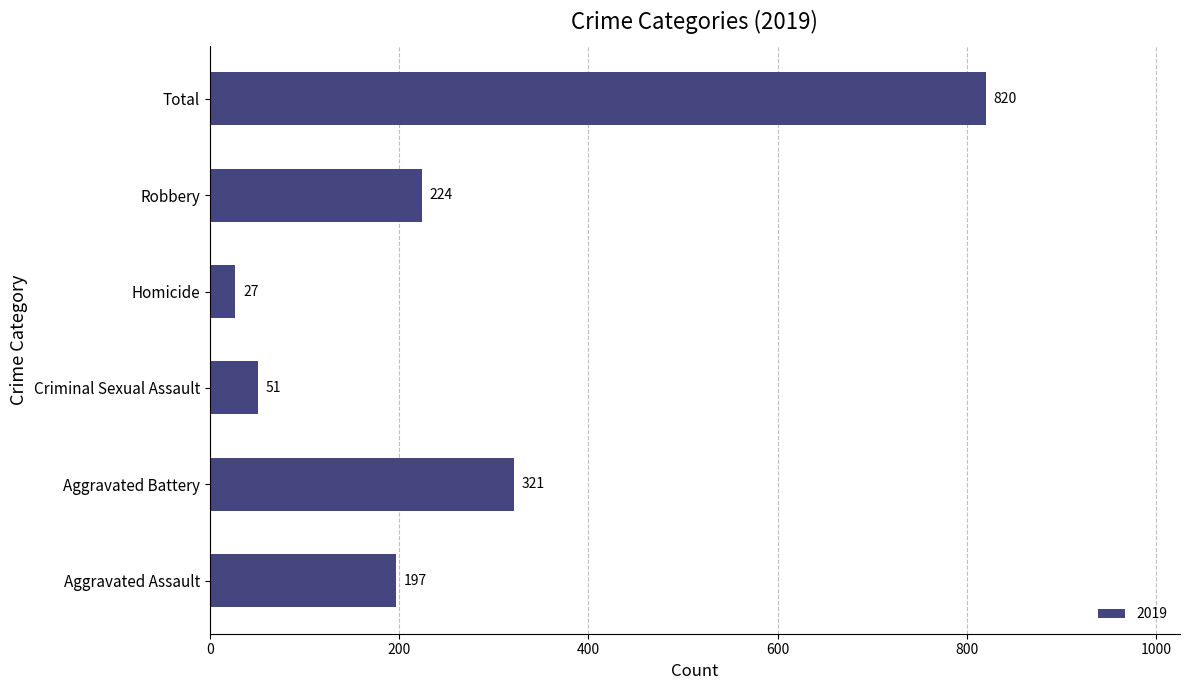

What is the difference between the values at Aggravated Battery and Criminal Sexual Assault?

270